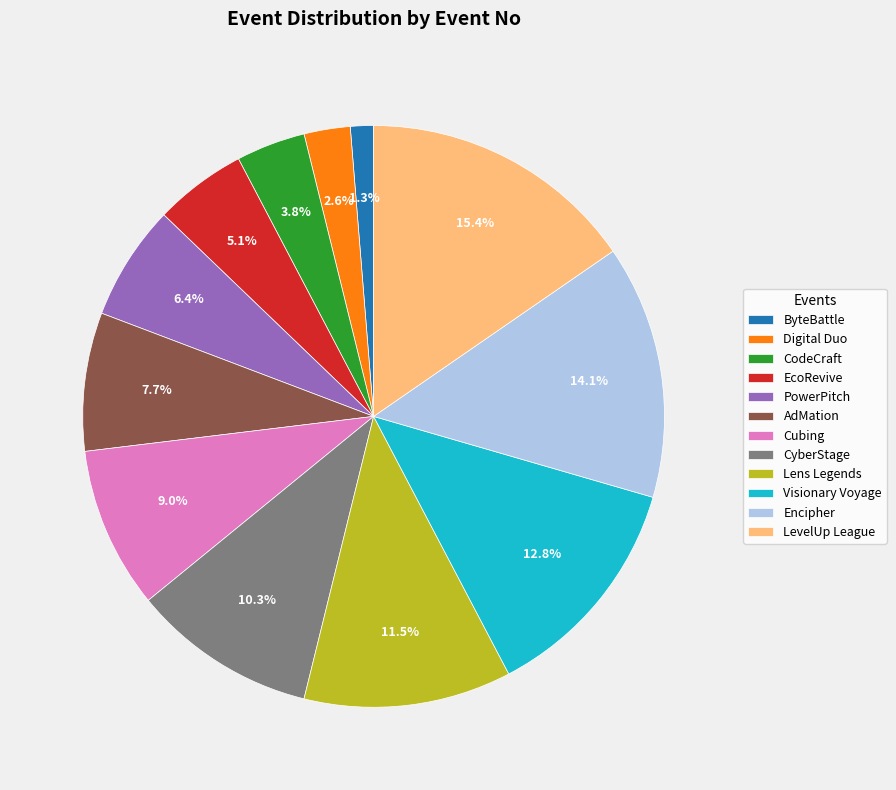

What is the ratio of the value at CyberStage to the value at Encipher?

0.7